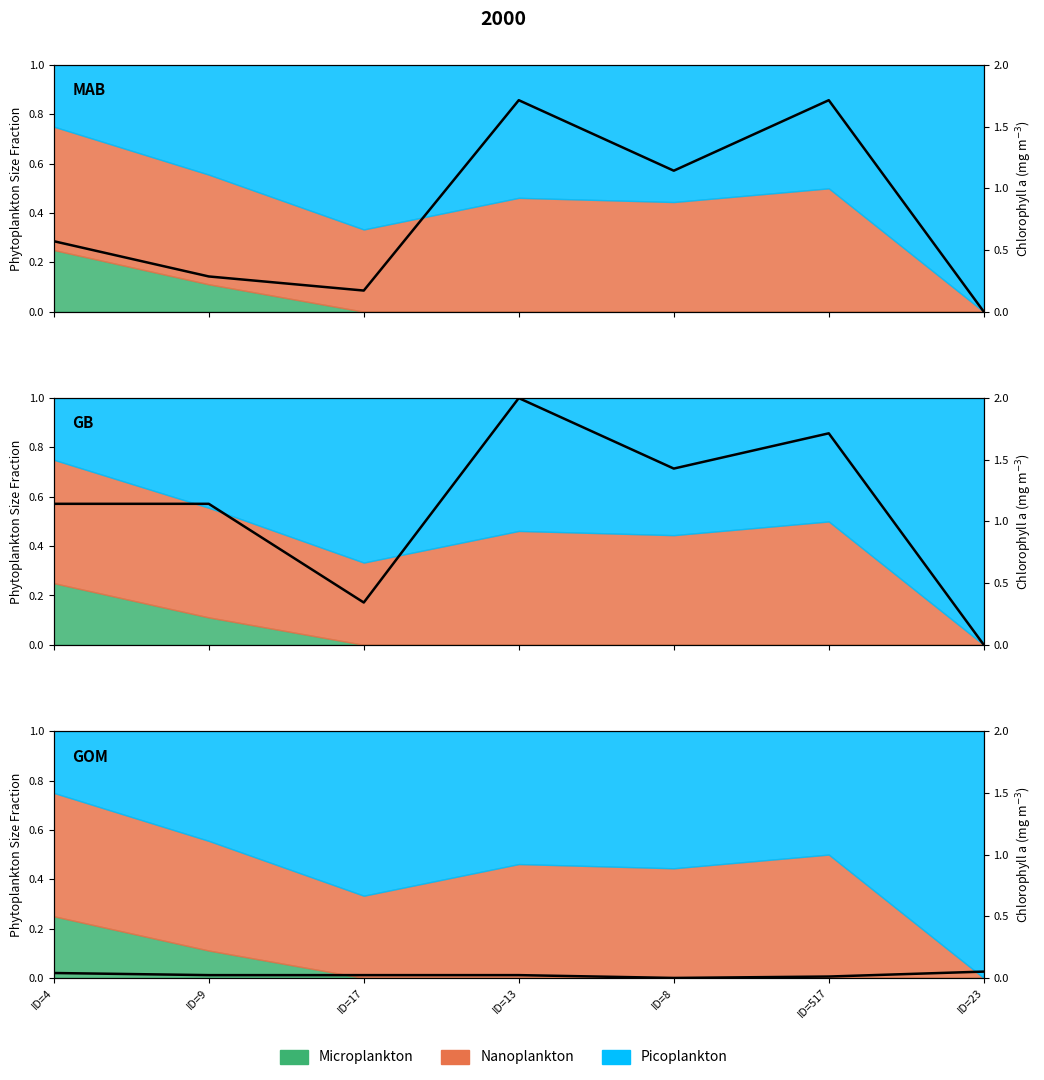

True or false: there are more than 0 points higher than both neighbors.

False